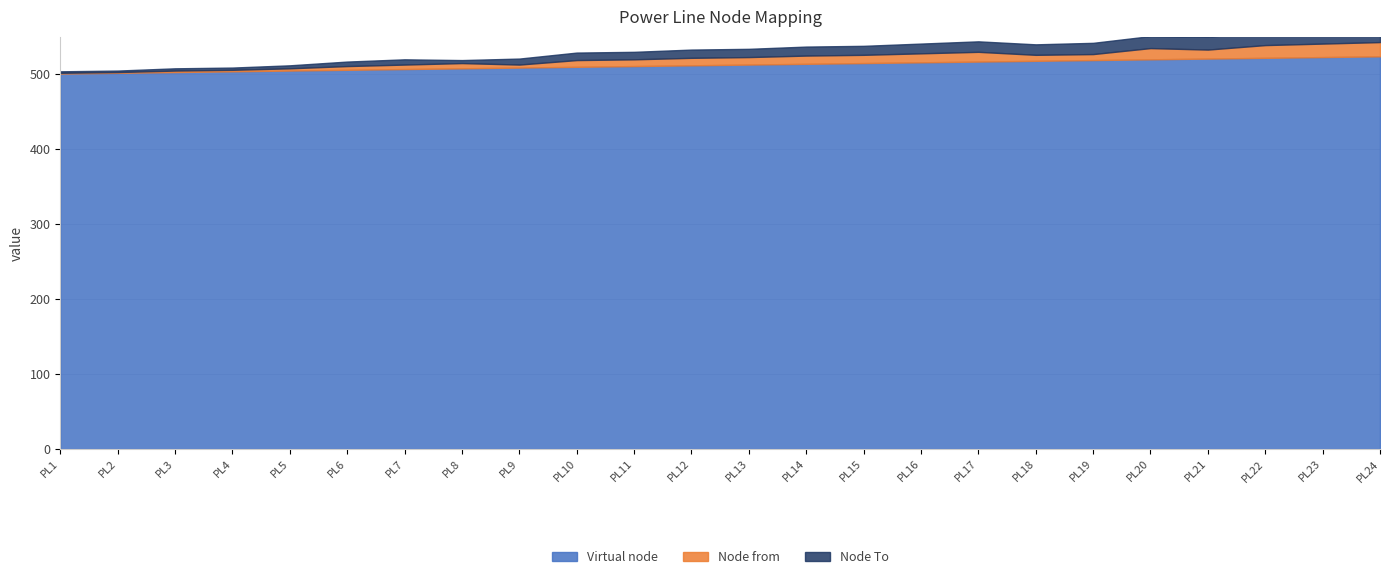

The value of Node from at PL1 is 2. True or false?

False